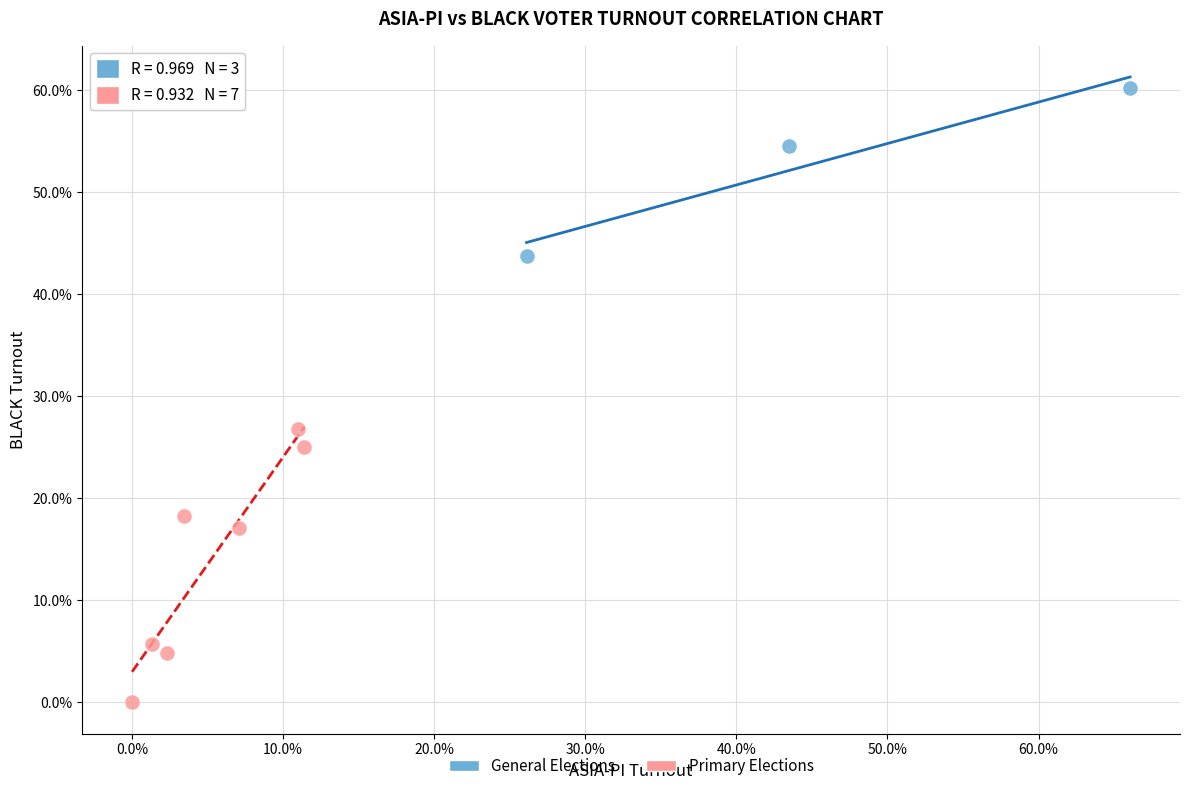

What are all the series names shown in the legend?

General Elections, Primary Elections